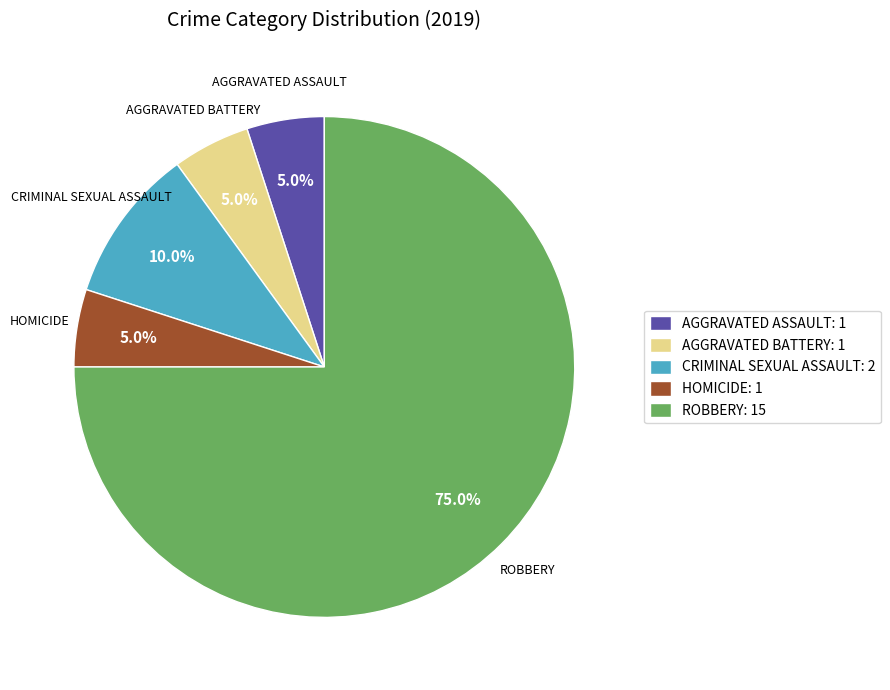

What percentage do AGGRAVATED ASSAULT: 1 and HOMICIDE: 1 together represent?

10.0%